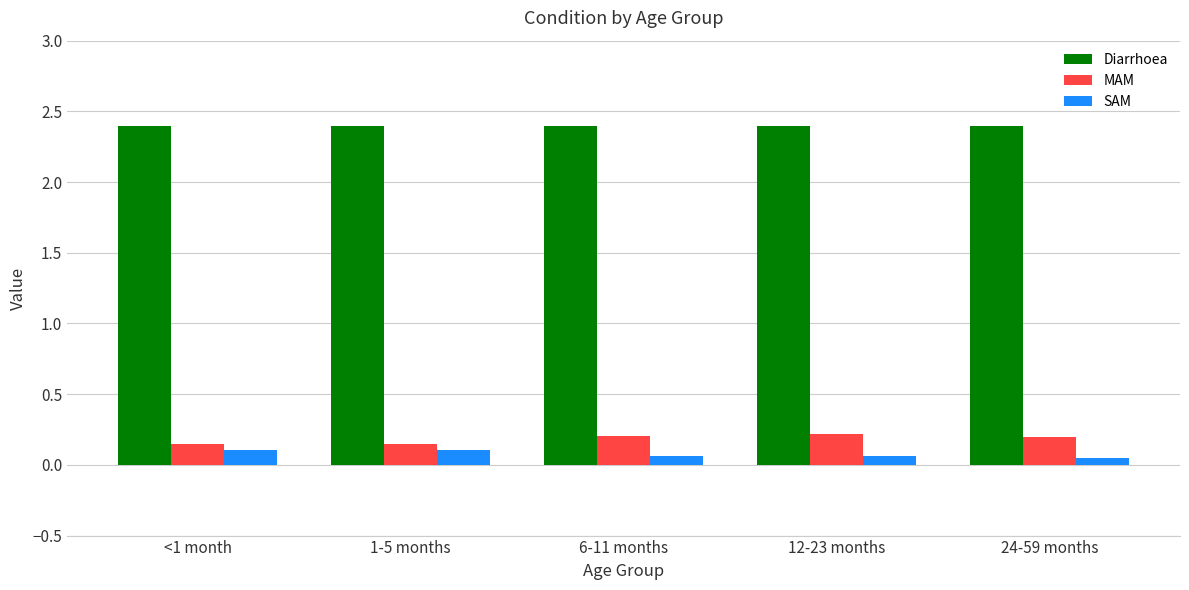

Is the value of Diarrhoea at <1 month greater than the value of SAM at 1-5 months?

Yes